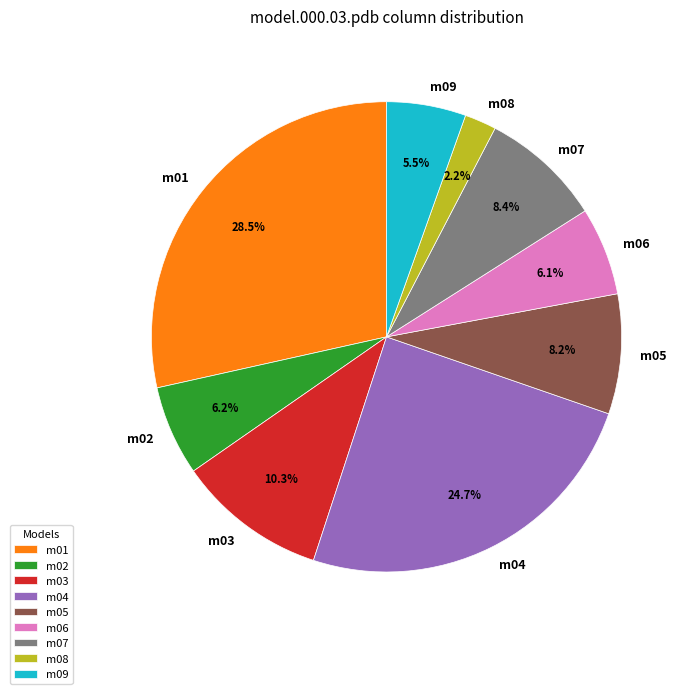

Do m06 and m07 together represent more than half of the pie?

No